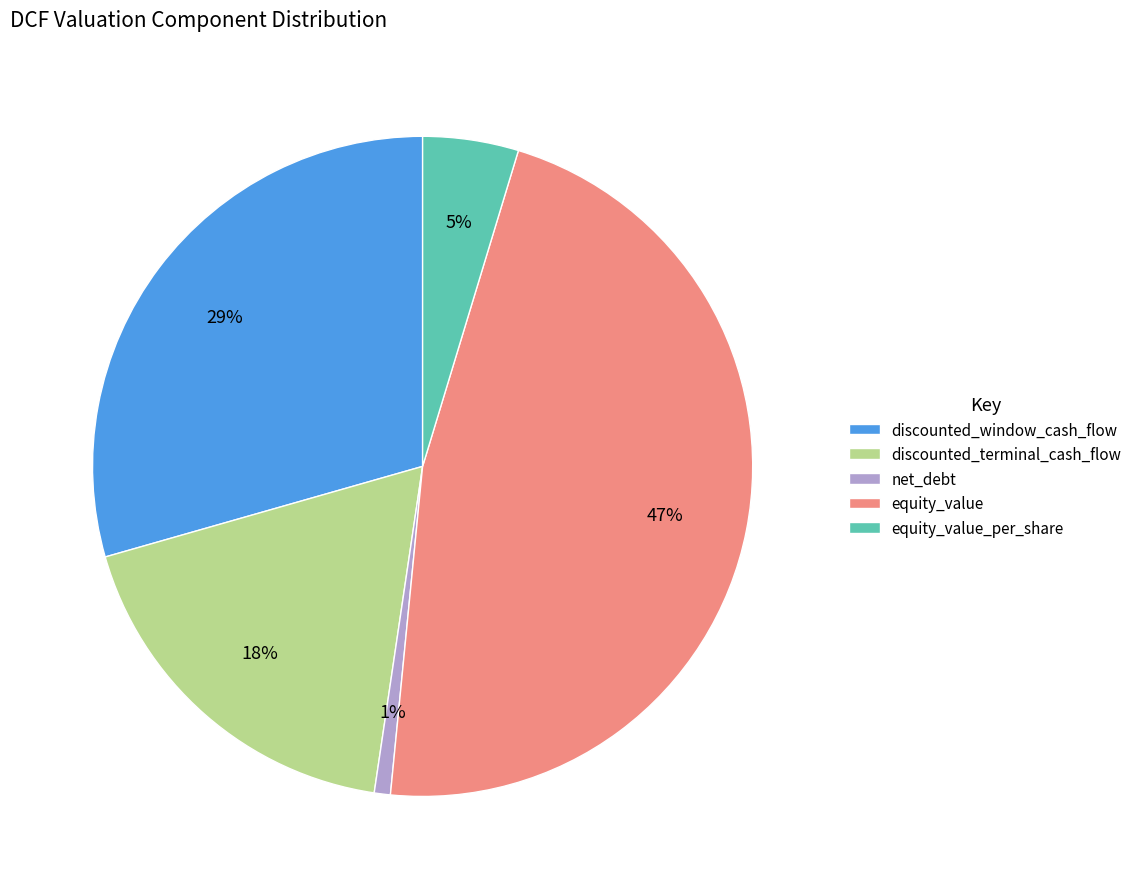

Combined, do discounted_window_cash_flow and equity_value_per_share account for over 50%?

No